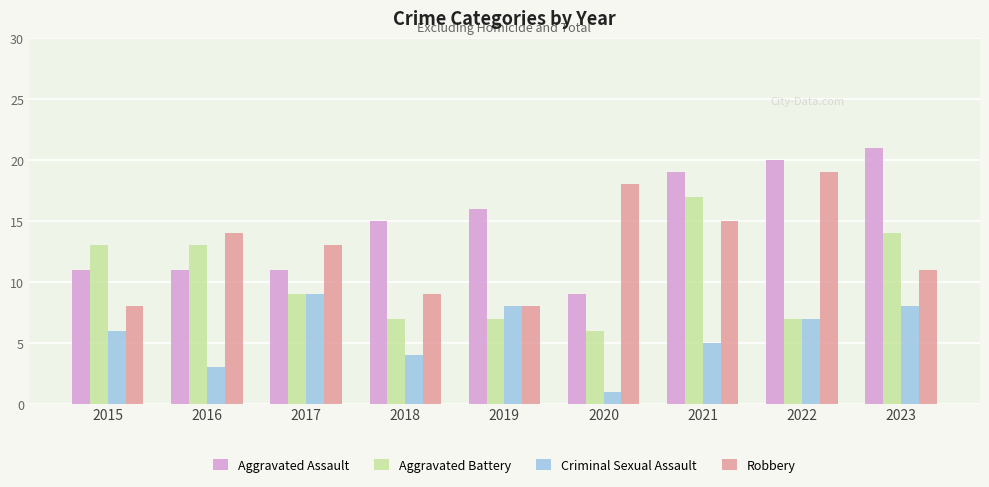

The Criminal Sexual Assault series shows 9 at 2017. True or false?

True